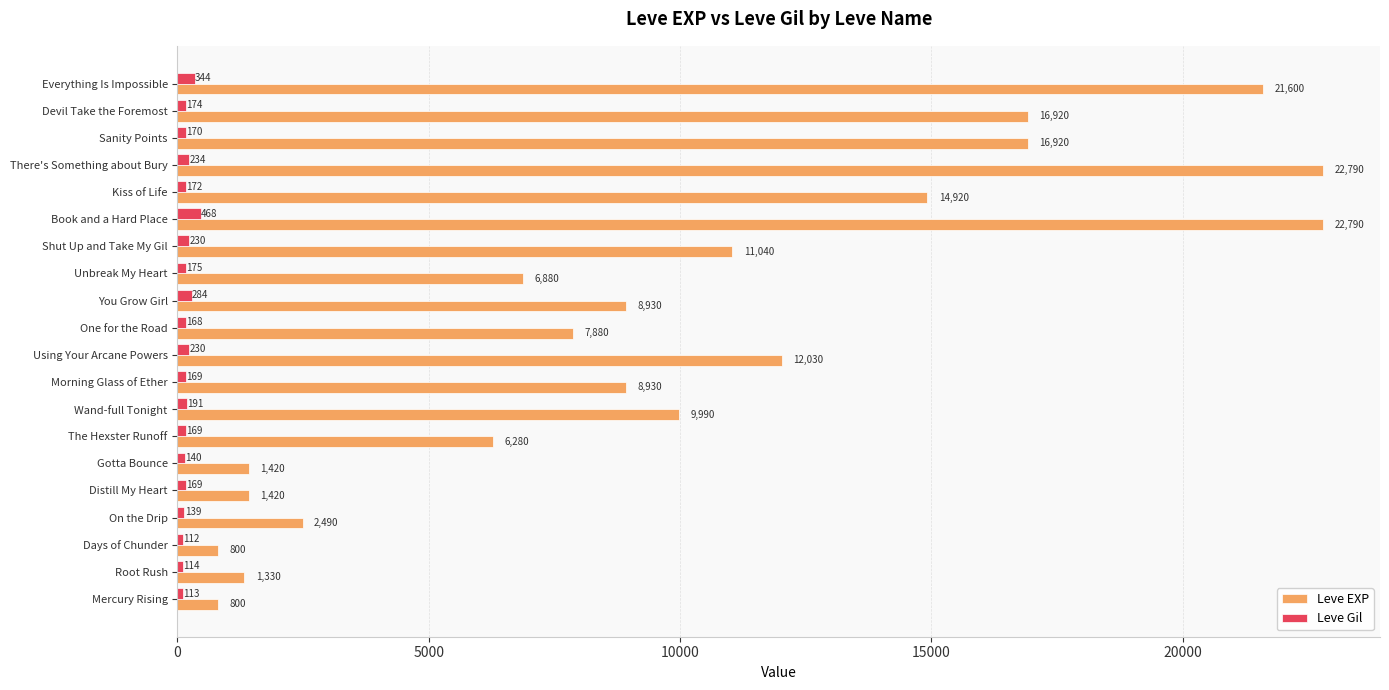

At Devil Take the Foremost, list the series in order from smallest to largest.

Leve Gil, Leve EXP